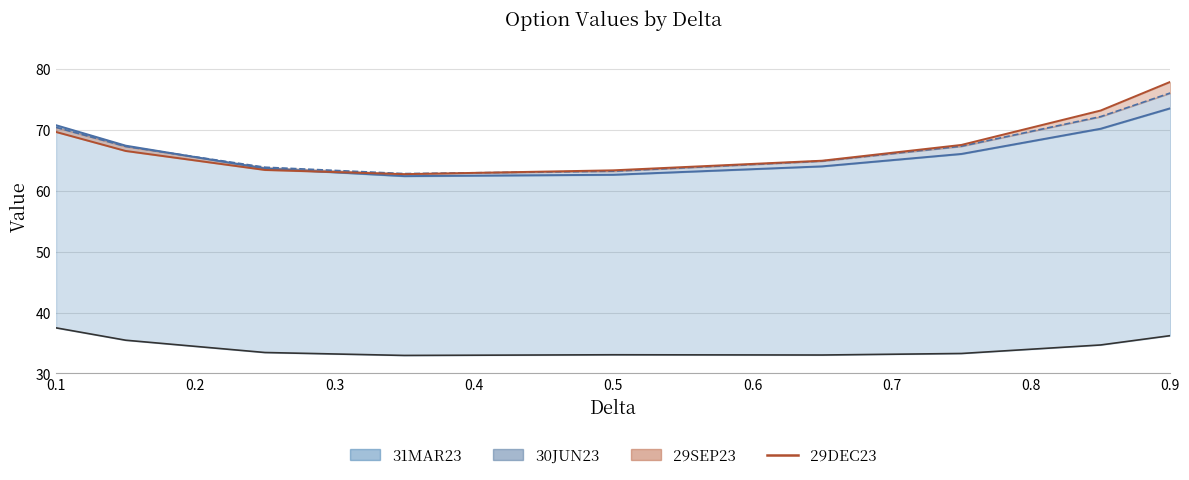

Reading left to right, what are all the values shown in this chart?

31MAR23 line: 37.5	35.5	33.4	33.0	33.1	33.0	33.3	34.7	36.2
30JUN23 line: 70.8	67.4	63.7	62.4	62.6	64.0	66.0	70.2	73.5
29SEP23 line: 70.4	67.3	63.9	62.8	63.2	64.9	67.3	72.2	76.1
29DEC23 line: 69.7	66.5	63.4	62.7	63.4	64.9	67.5	73.2	77.9